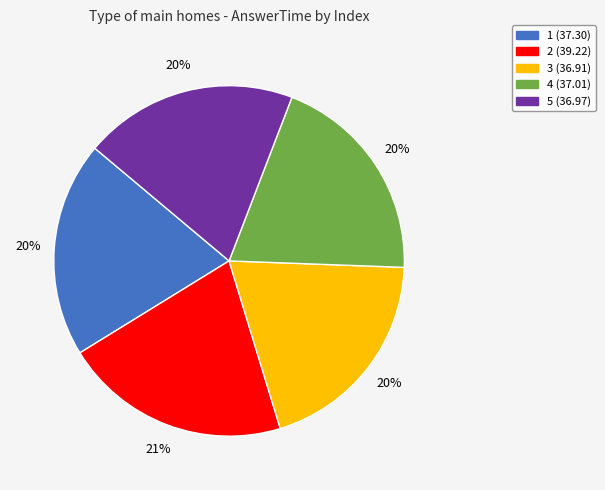

Is it true that 2 is 21% of the pie?

True